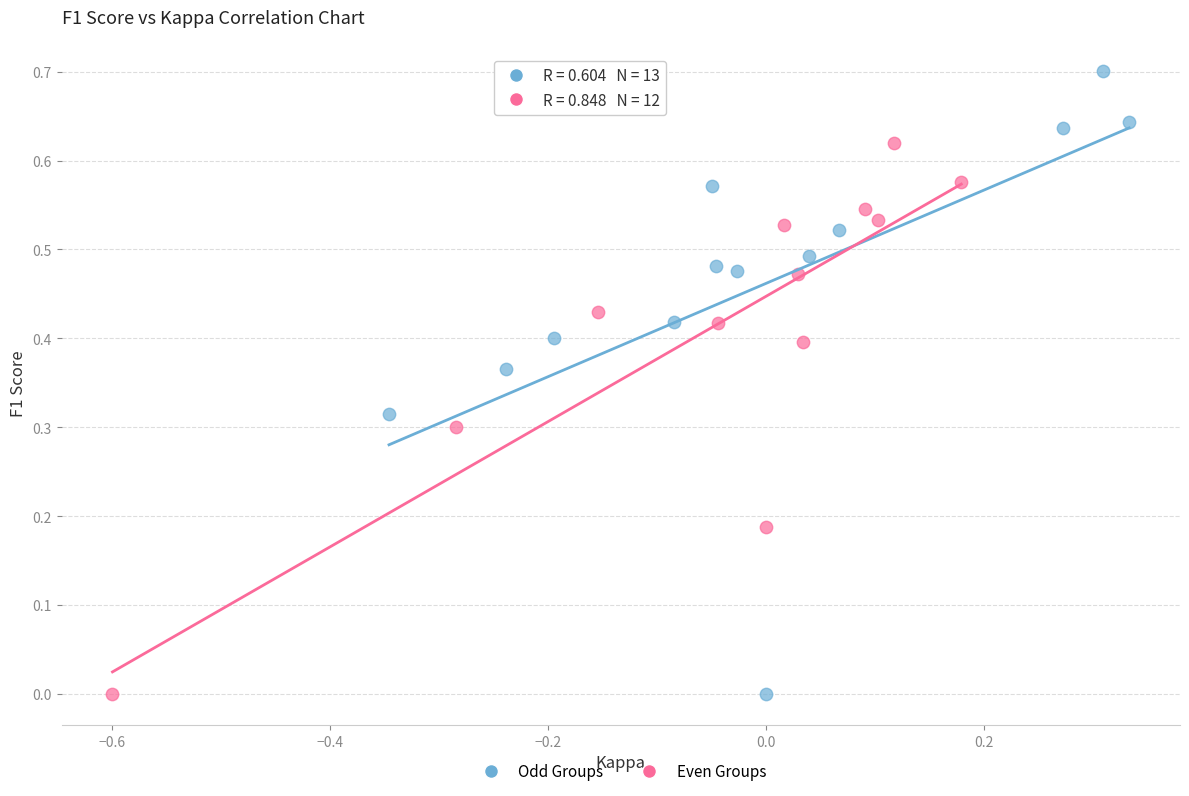

What are all the series names shown in the legend?

Odd Groups, Even Groups